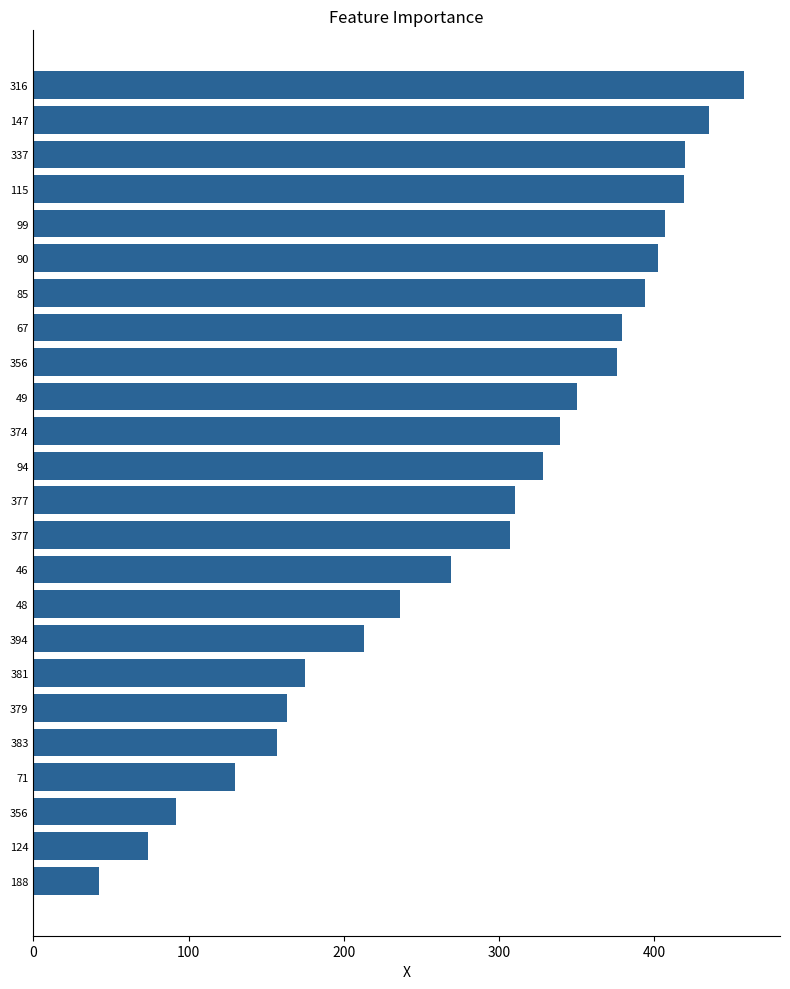

How many values are below 328?

12